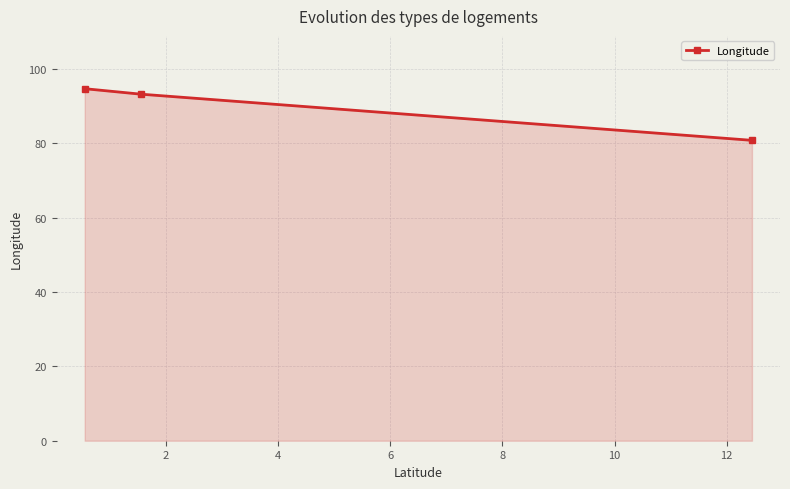

What is the difference between the maximum and minimum values?

13.9